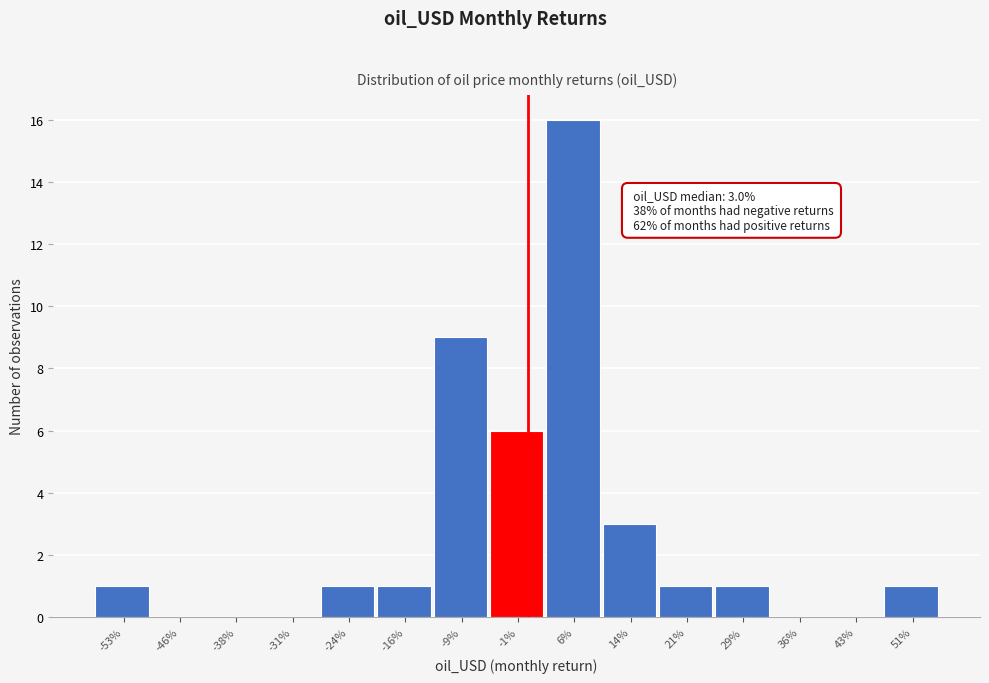

Reading left to right, extract all data points from this chart.

-53%=1	-46%=0	-38%=0	-31%=0	-24%=1	-16%=1	-9%=9	-1%=6	6%=16	14%=3	21%=1	29%=1	36%=0	43%=0	51%=1